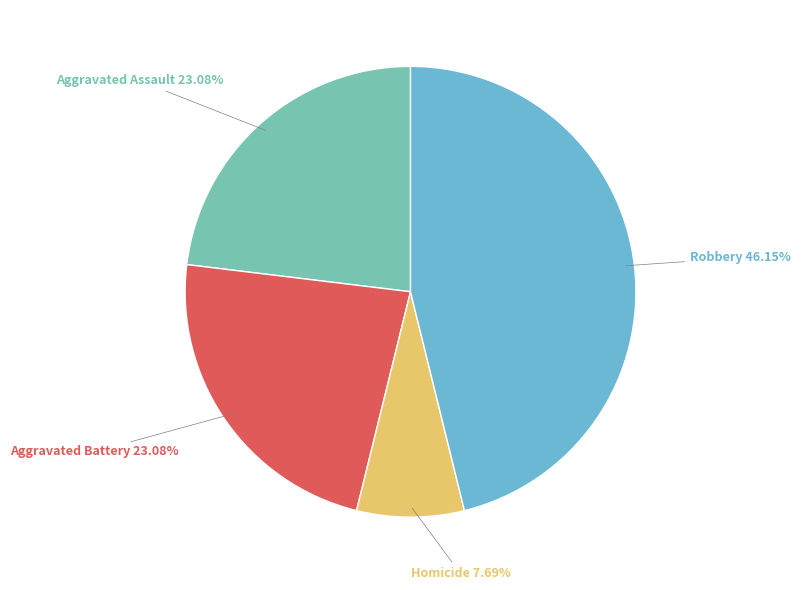

Is there a majority slice in this chart?

No